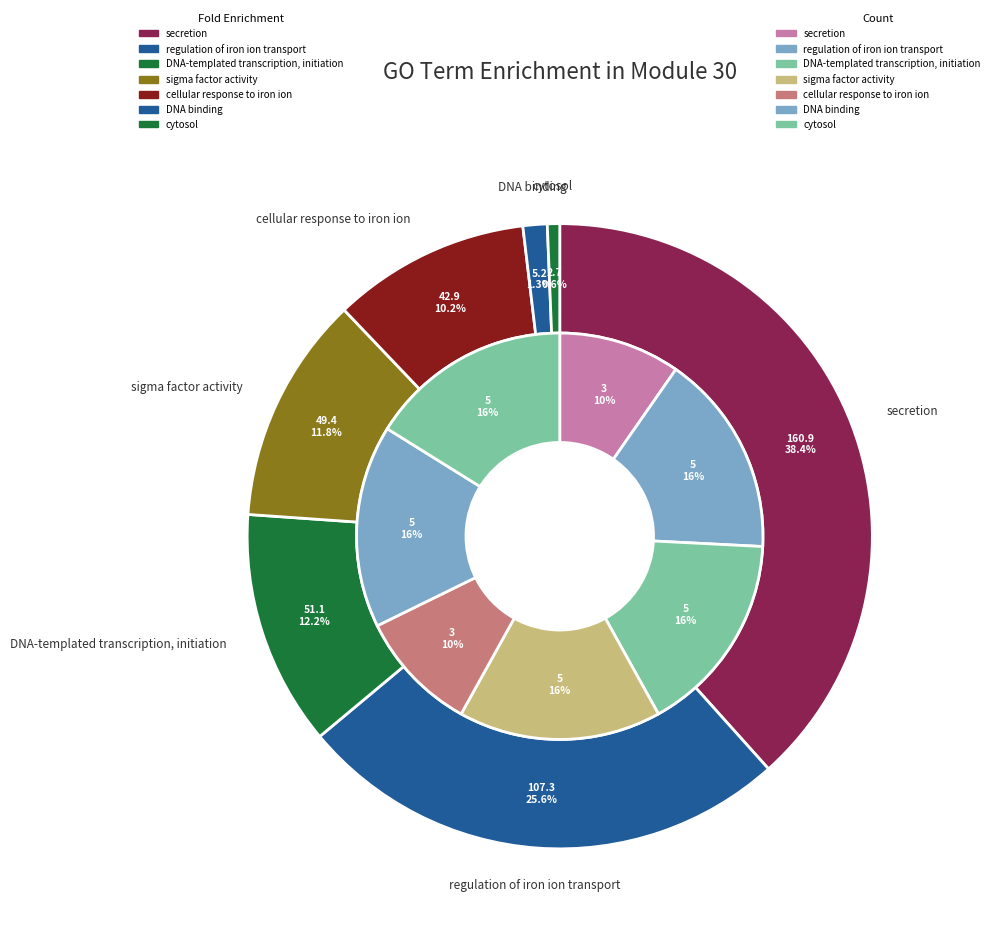

To the nearest percent, what is the combined percentage of 4 and 3?

26%